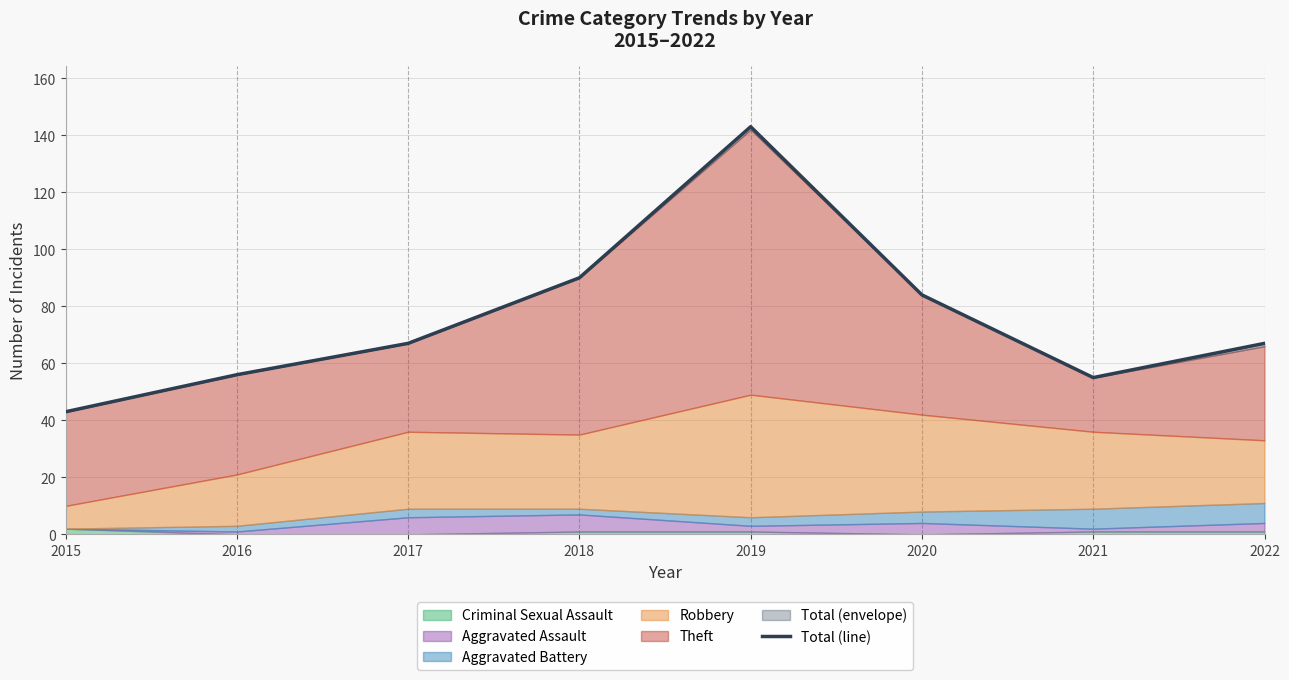

Reading right to left, extract all data points from this chart.

67	55	84	143	90	67	56	43